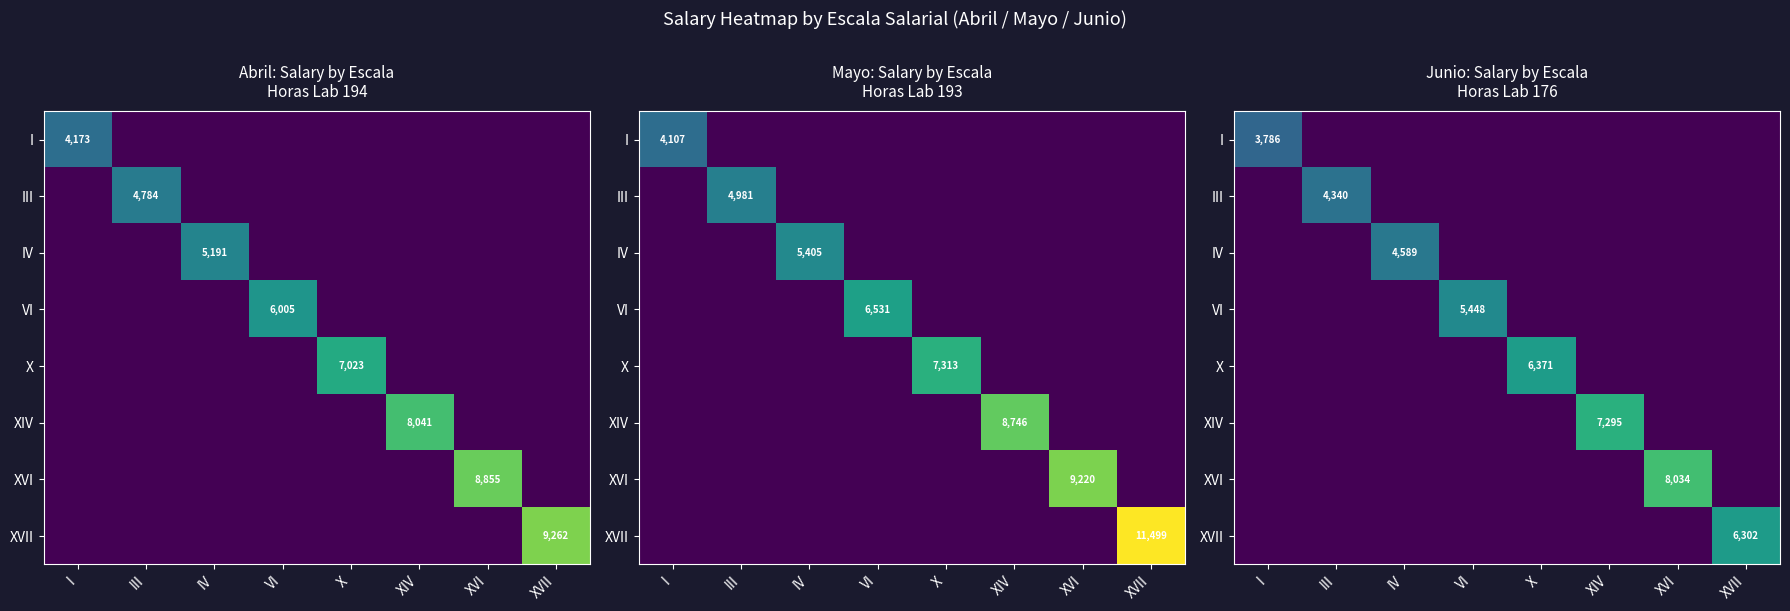

The I series shows -1535.9 at III. True or false?

False